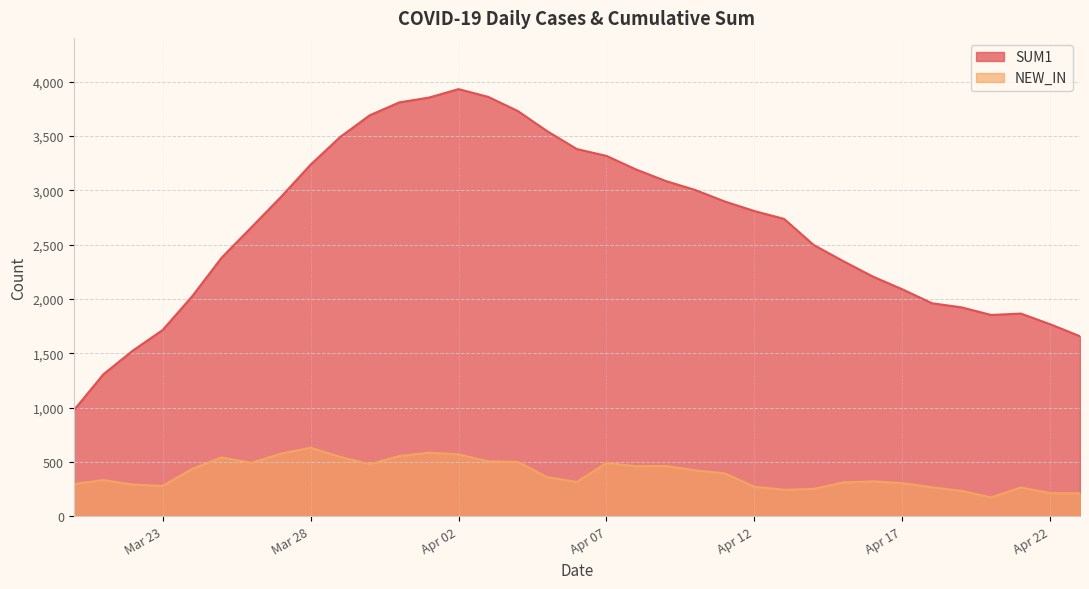

The value of NEW_IN at Mar 28 is 629. True or false?

True